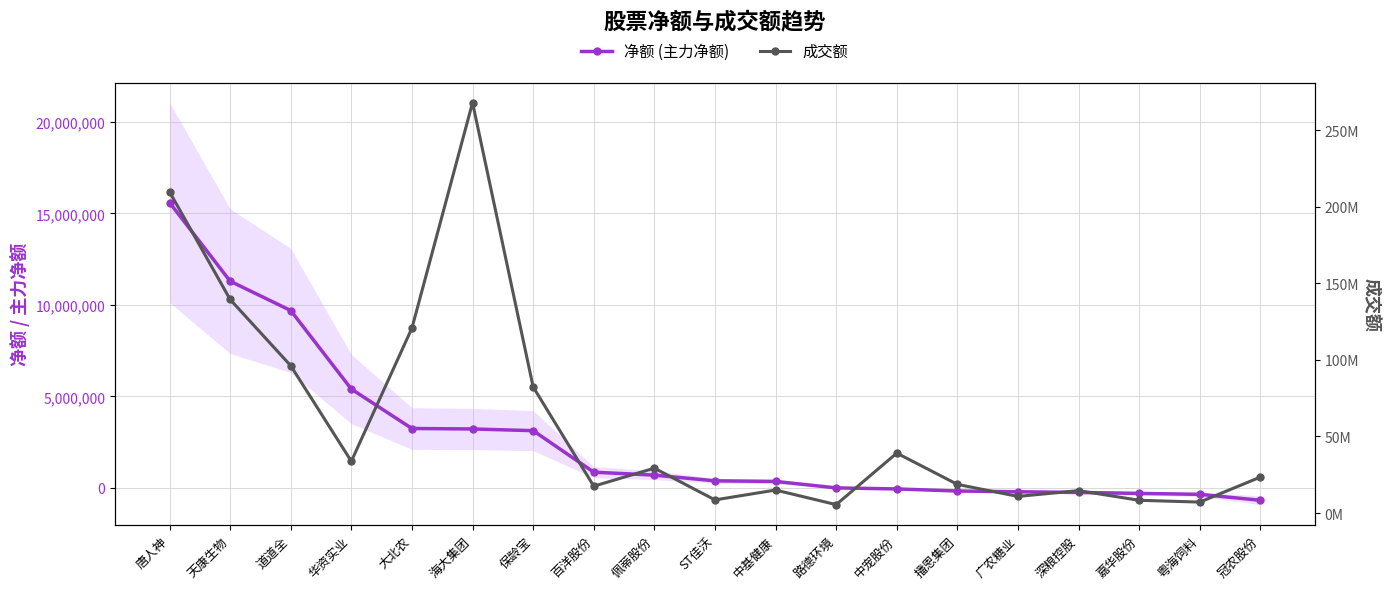

How many values in 净额 (主力净额) are below zero?

7